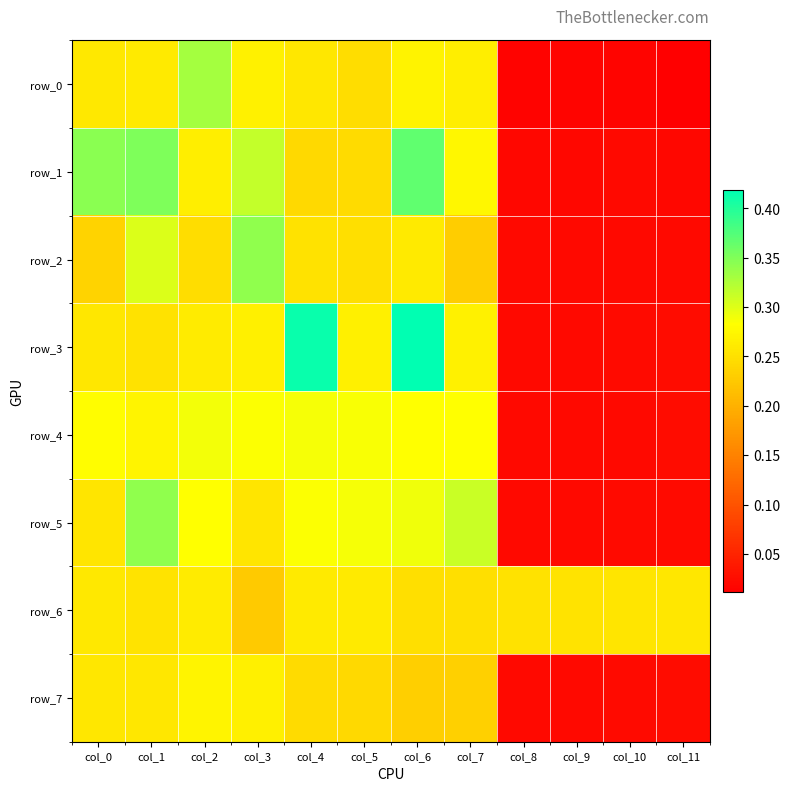

What is the sum of all row_2 values?

2.2